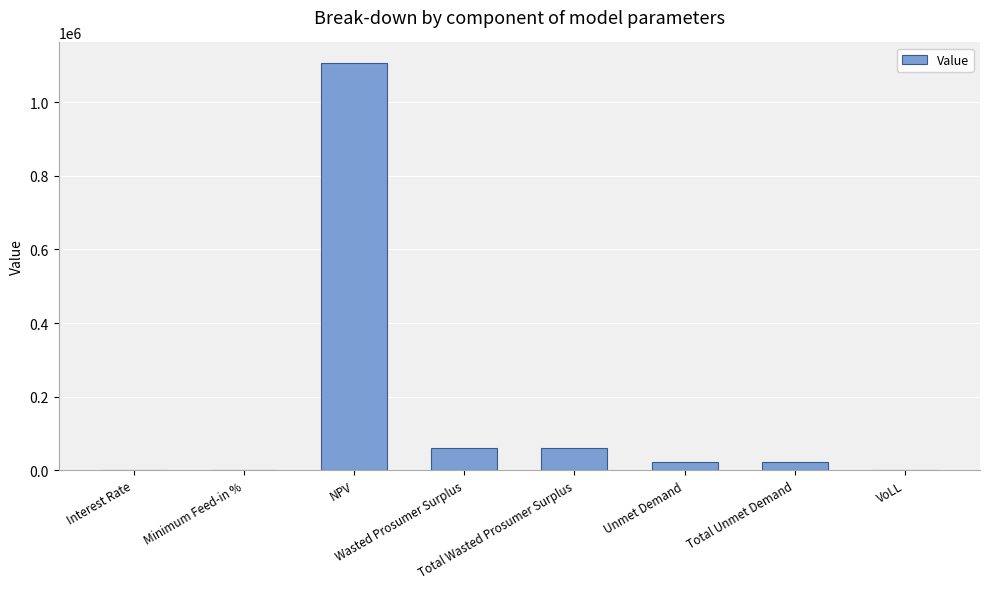

What is the sum of all values?

1275969.5